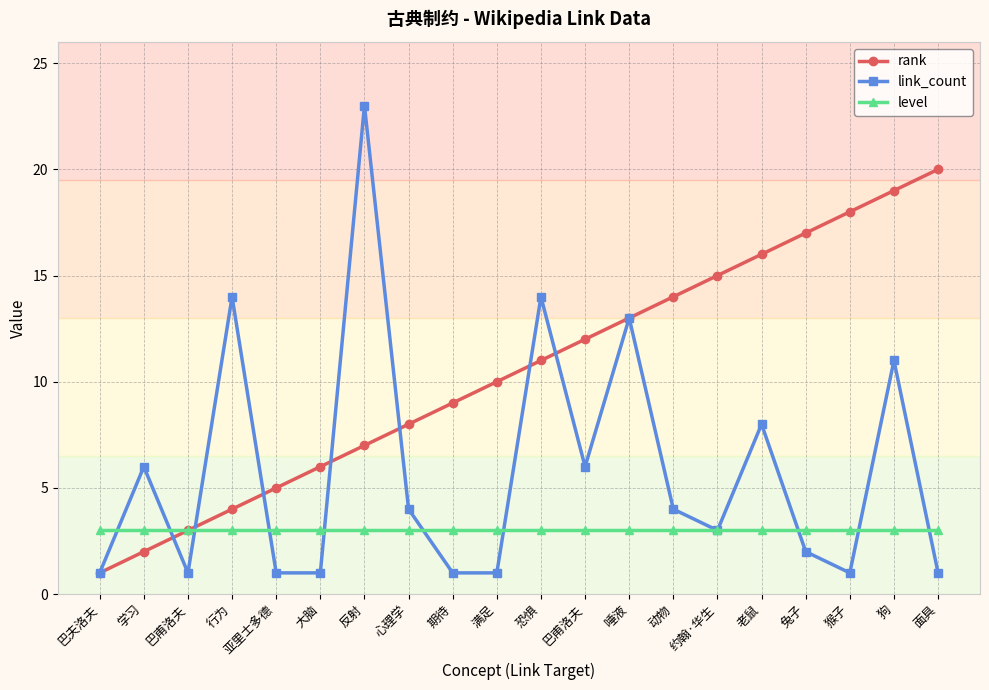

Is the value of link_count at 巴夫洛夫 greater than the value of level at 反射?

No